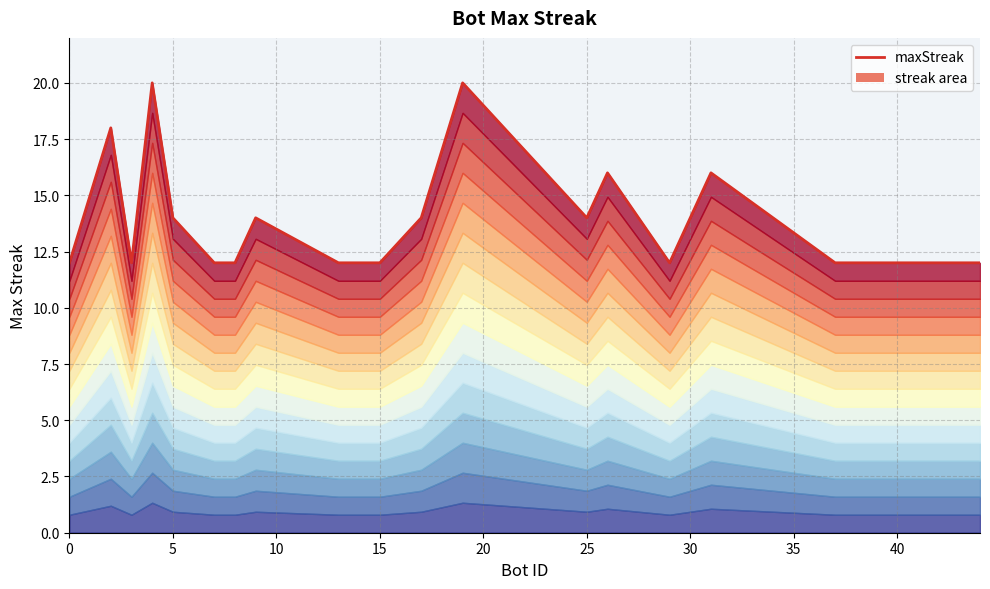

Reading left to right, extract all data points from this chart.

12	18	12	20	14	12	12	14	12	12	14	20	14	16	12	16	12	12	12	12